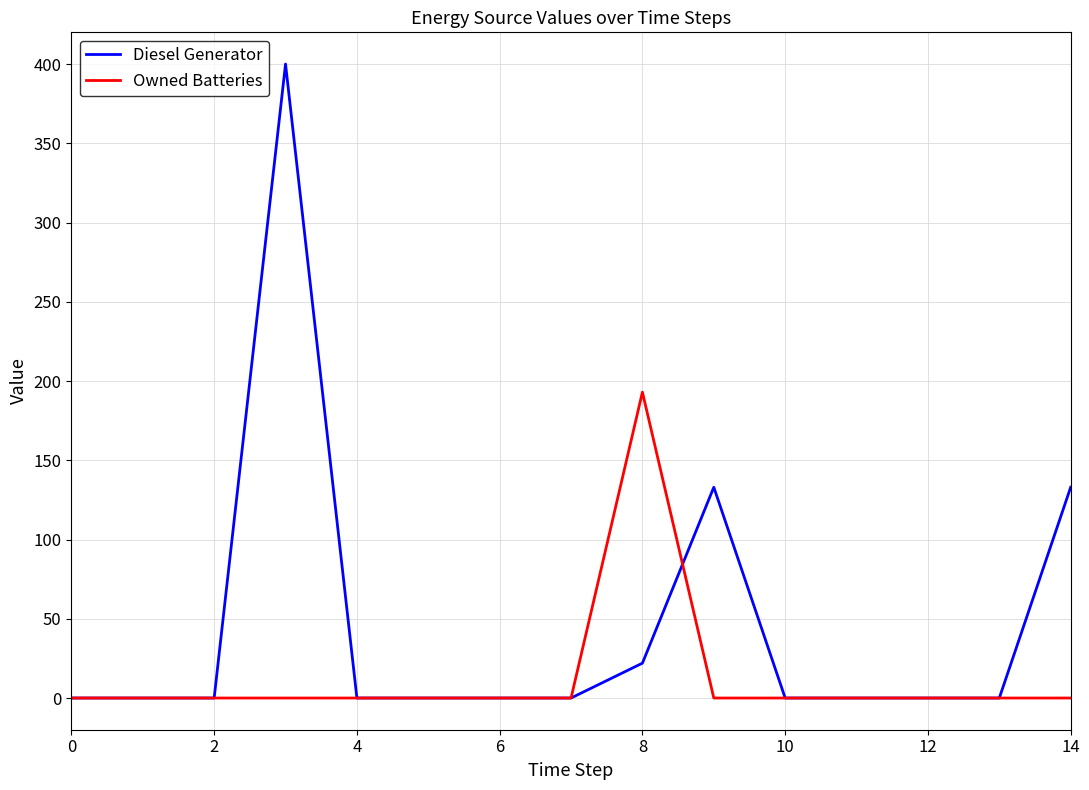

List the series in order of their peak value, lowest first.

Owned Batteries, Diesel Generator